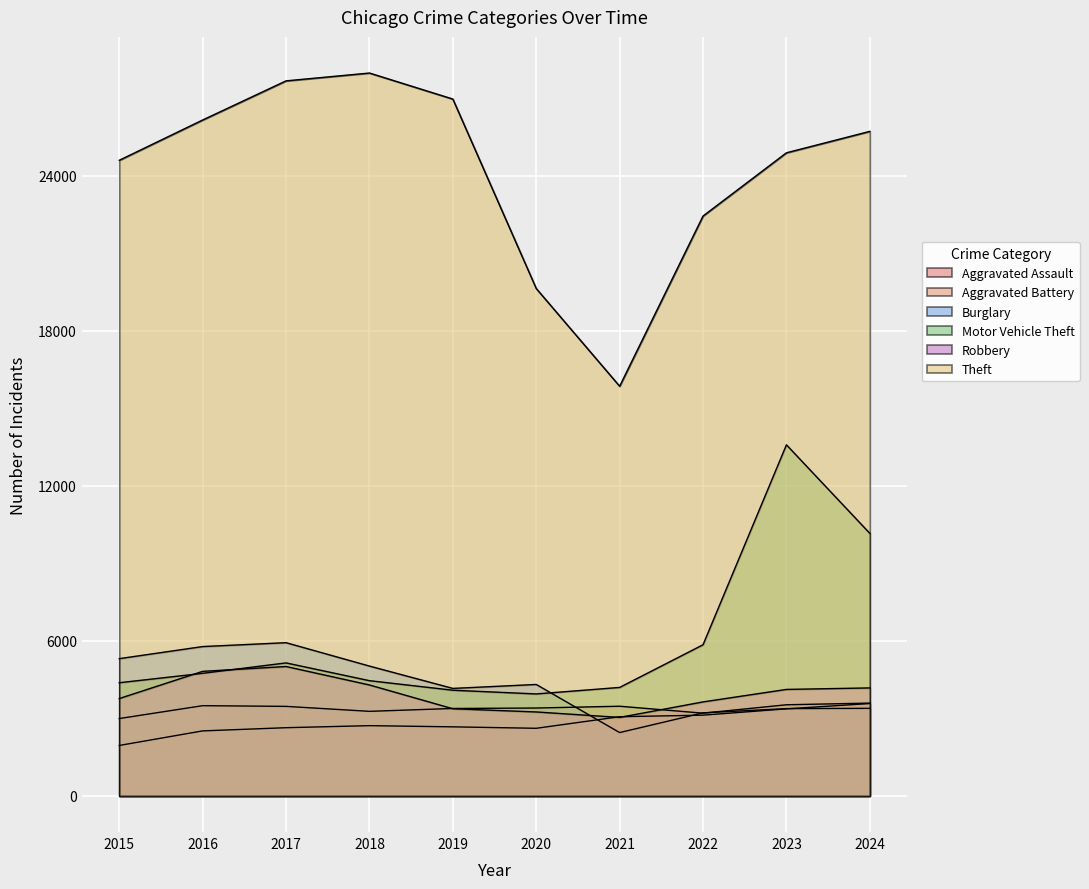

How many lines are shown in the chart?

6